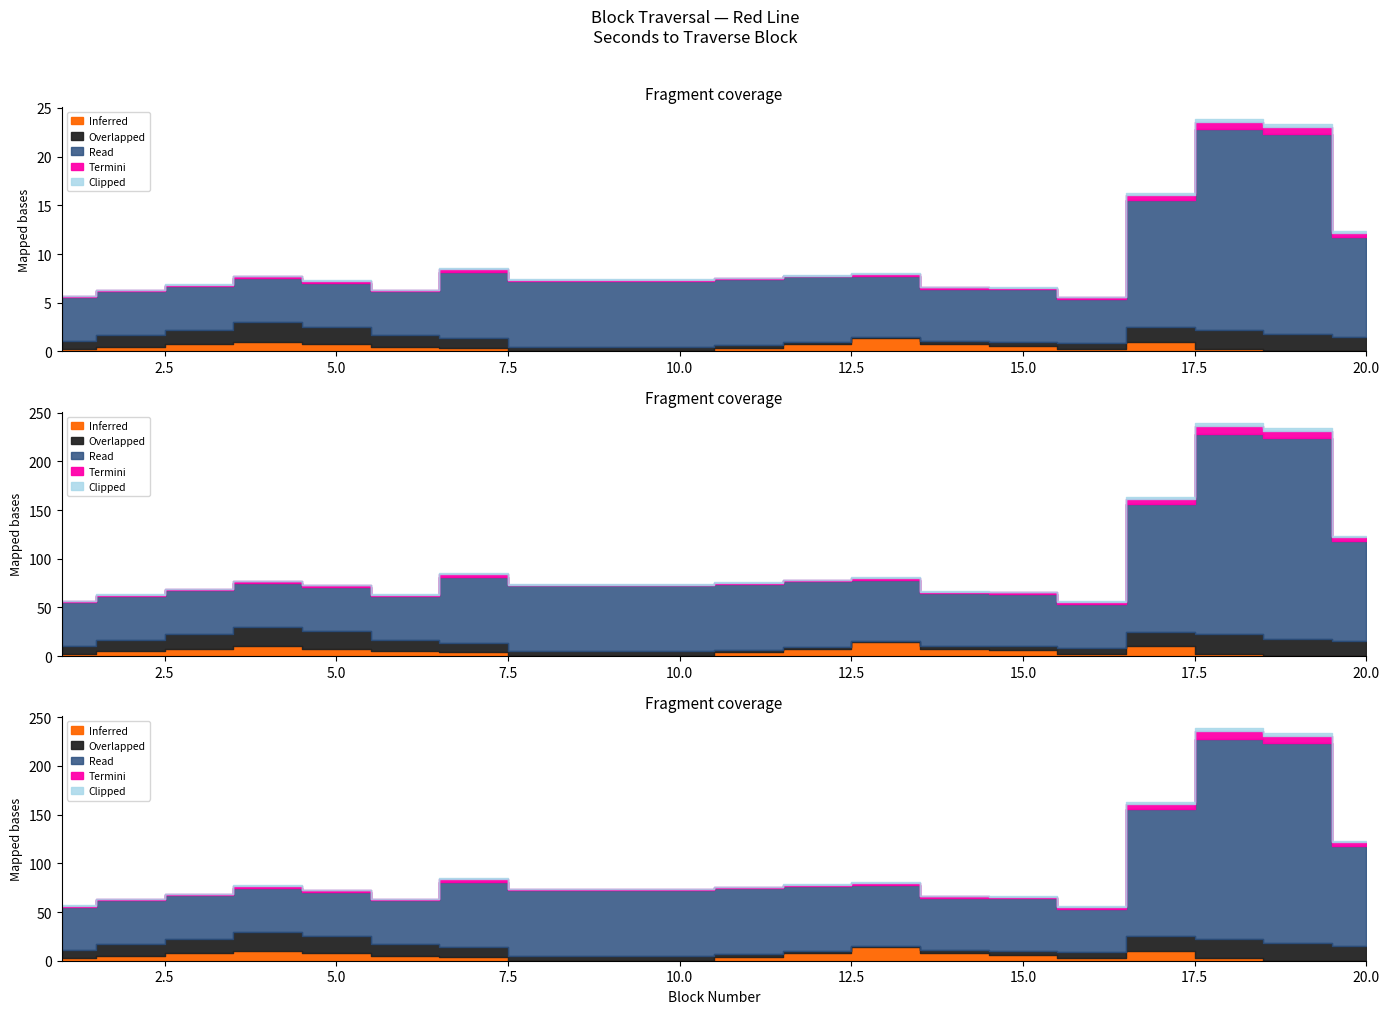

True or false: Clipped has a value of 0.0 at 3.

False